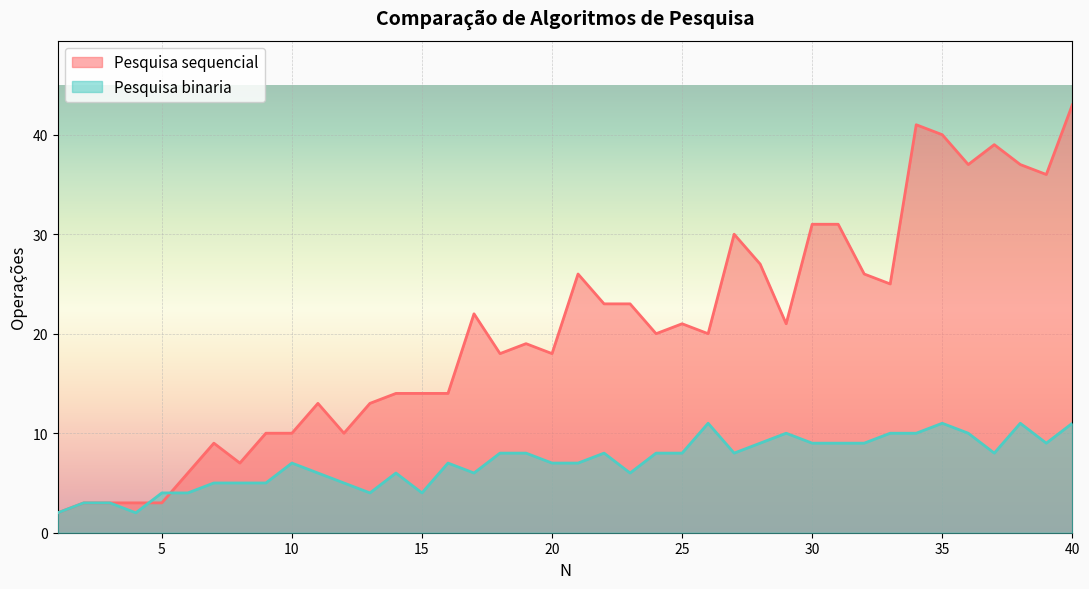

Reading right to left, list all the values displayed in this chart.

Pesquisa sequencial: 40=43	39=36	38=37	37=39	36=37	35=40	34=41	33=25	32=26	31=31	30=31	29=21	28=27	27=30	26=20	25=21	24=20	23=23	22=23	21=26	20=18	19=19	18=18	17=22	16=14	15=14	14=14	13=13	12=10	11=13	10=10	9=10	8=7	7=9	6=6	5=3	4=3	3=3	2=3	1=2
Pesquisa binaria: 40=11	39=9	38=11	37=8	36=10	35=11	34=10	33=10	32=9	31=9	30=9	29=10	28=9	27=8	26=11	25=8	24=8	23=6	22=8	21=7	20=7	19=8	18=8	17=6	16=7	15=4	14=6	13=4	12=5	11=6	10=7	9=5	8=5	7=5	6=4	5=4	4=2	3=3	2=3	1=2